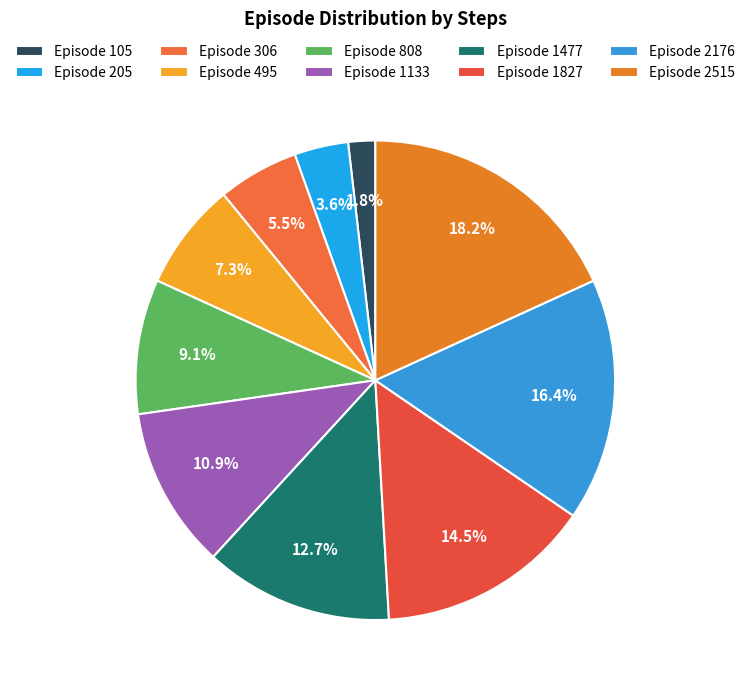

Which slice is the smallest?

Episode 105